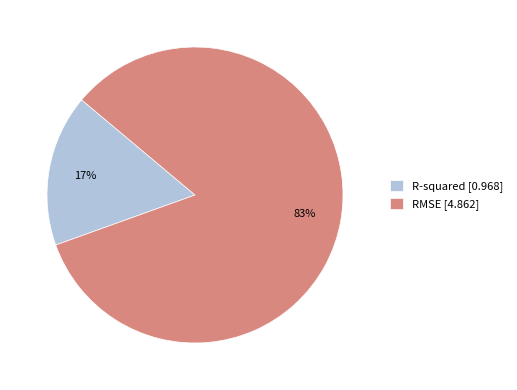

Which slice is the smallest?

R-squared